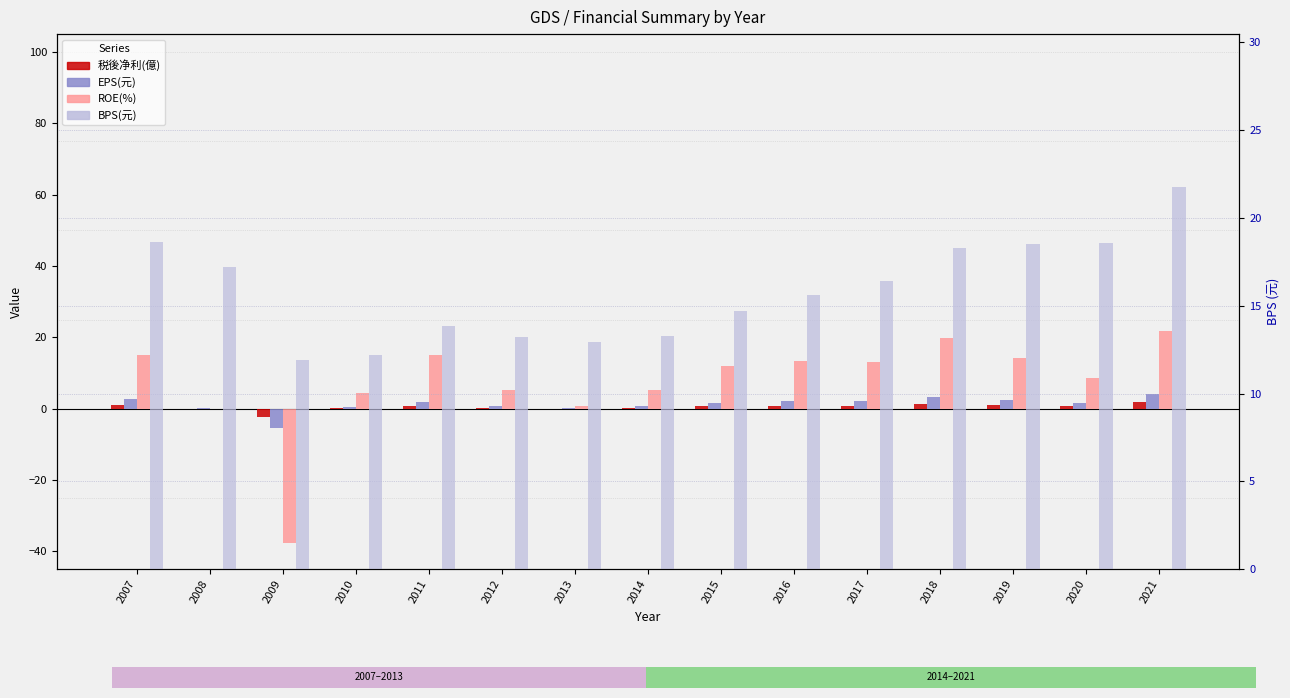

How many data points does each series have?

15